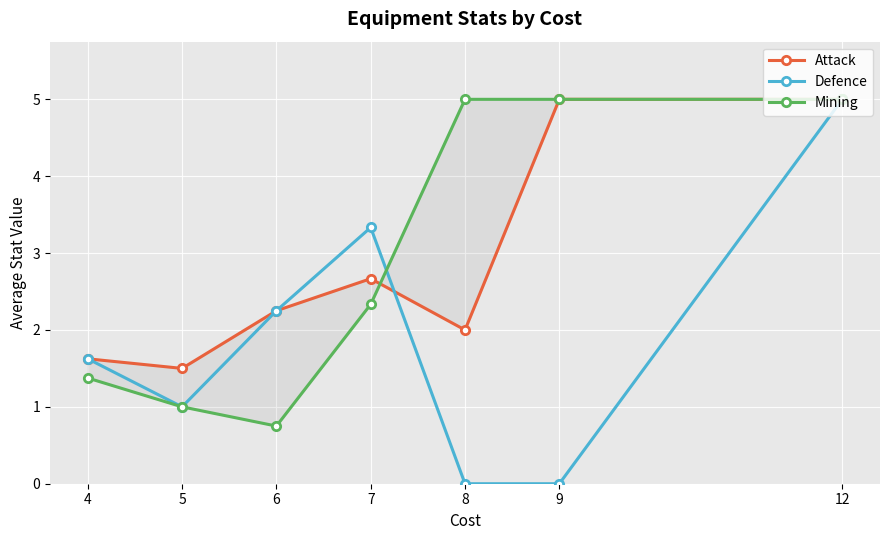

What is the sum of the Mining values at 6 and 7?

3.1